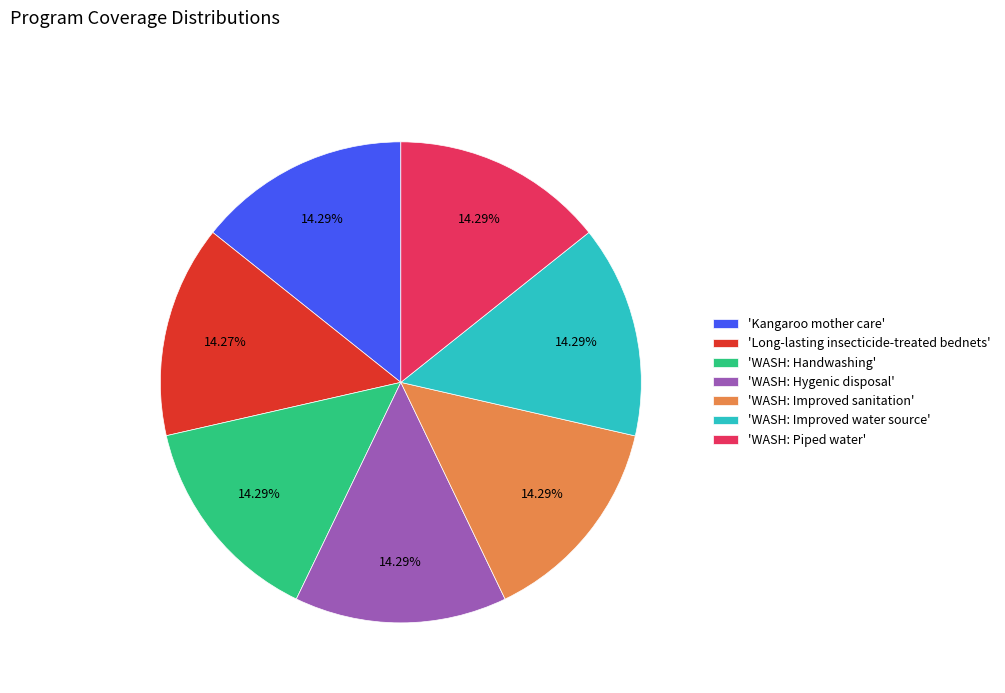

Is the sum of 'WASH: Handwashing' and 'WASH: Improved sanitation' greater than half?

No